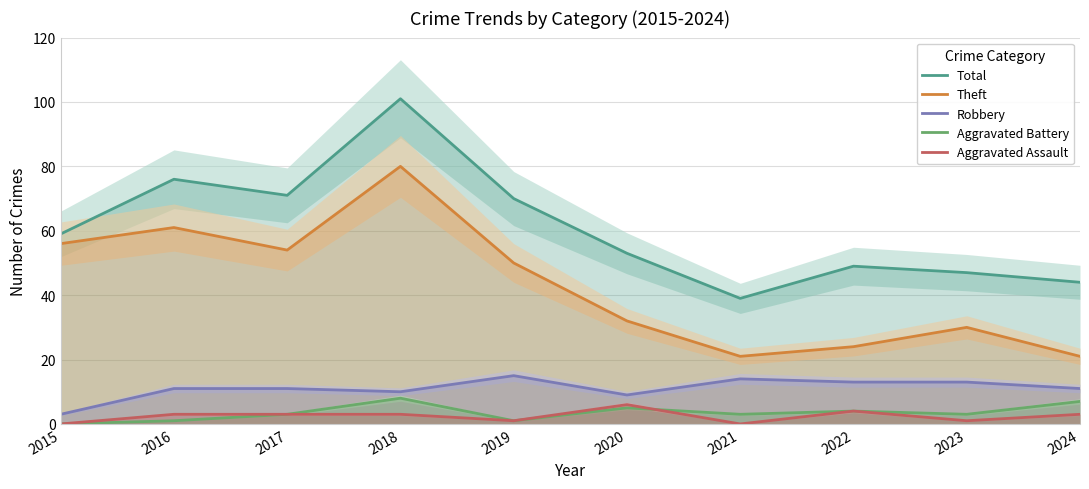

What is the lowest value of the Total series?

39